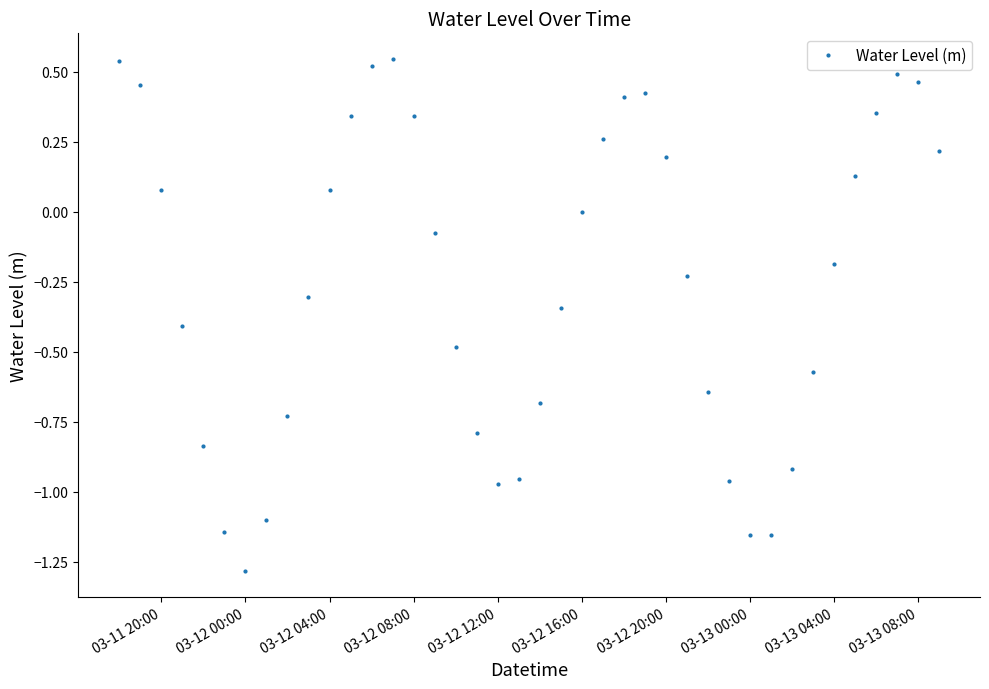

What is the sum of all values?

-10.1